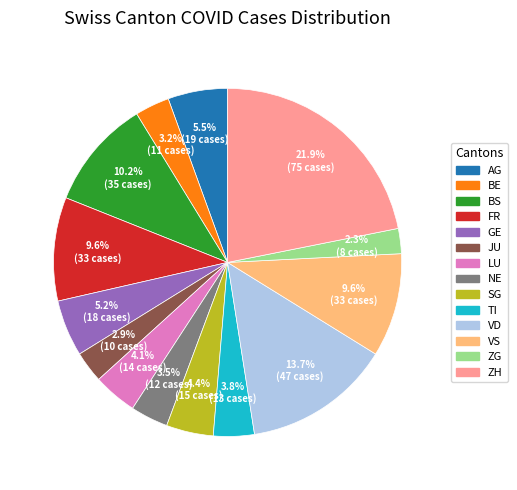

To the nearest percent, what is the difference between the largest and smallest slice percentages?

20%